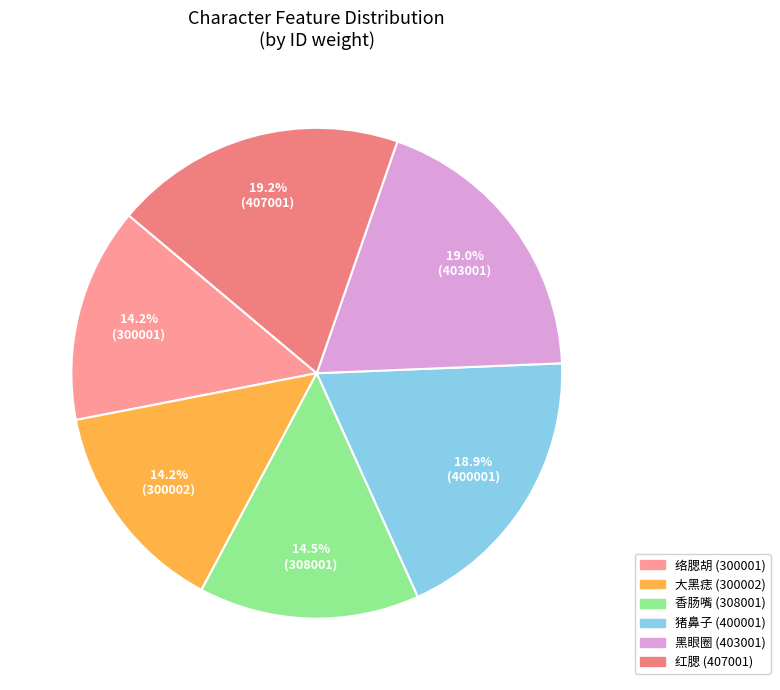

How many slices are in this pie chart?

6